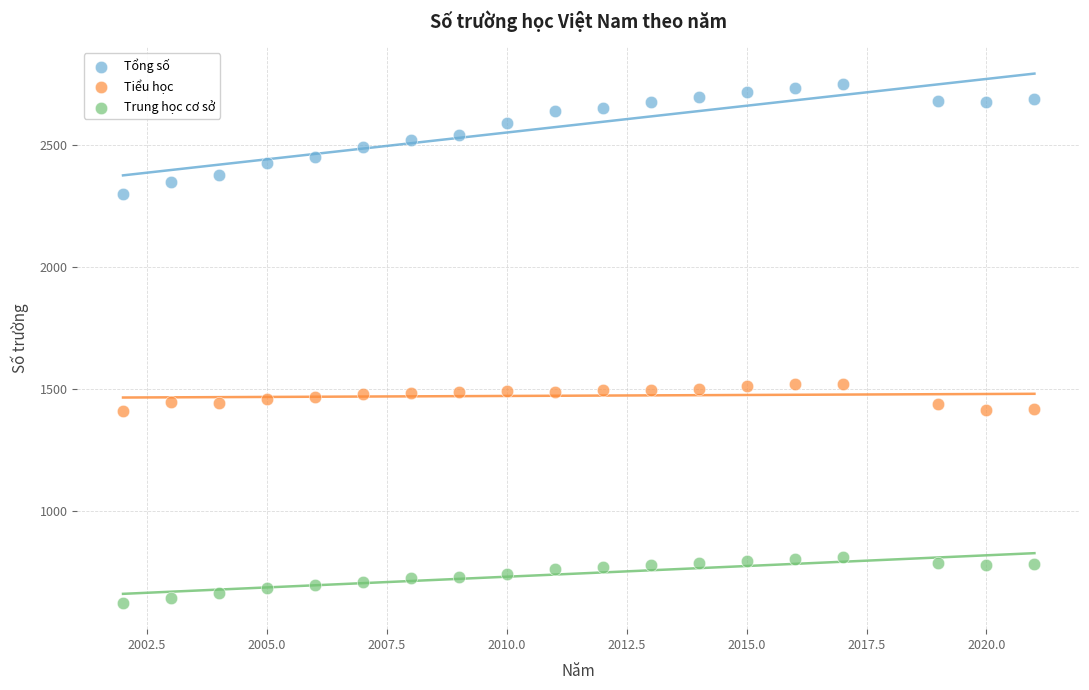

Which series has the widest spread of Y values?

Tổng số